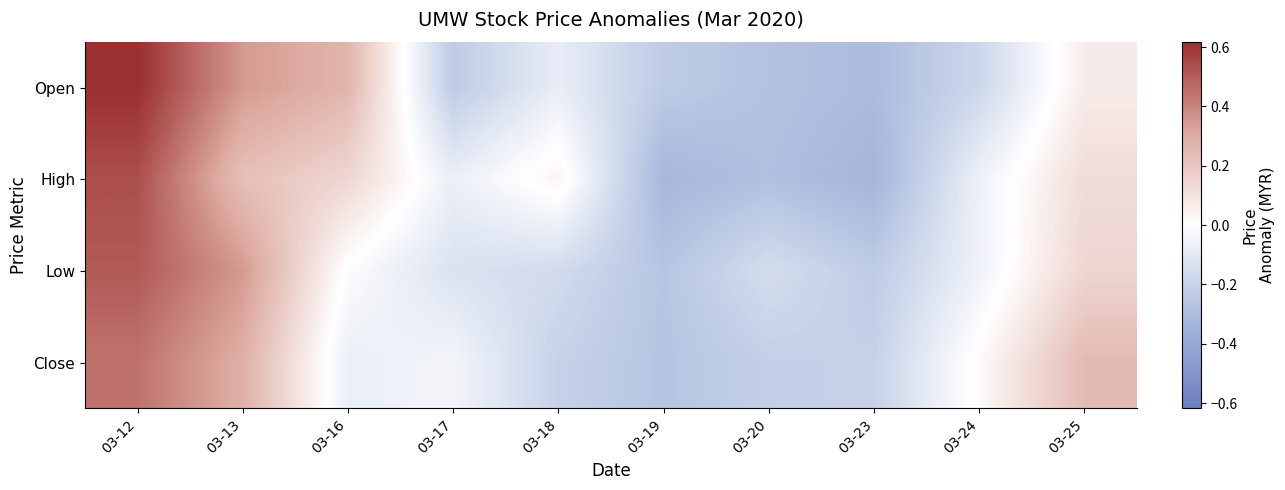

Reading left to right, list all the values displayed in this chart.

Open: 03-12=0.6	03-13=0.3	03-16=0.3	03-17=-0.2	03-18=-0.1	03-19=-0.2	03-20=-0.3	03-23=-0.3	03-24=-0.2	03-25=0.1
High: 03-12=0.5	03-13=0.2	03-16=0.1	03-17=-0.1	03-18=0.0	03-19=-0.3	03-20=-0.3	03-23=-0.3	03-24=-0.1	03-25=0.1
Low: 03-12=0.5	03-13=0.3	03-16=-0.0	03-17=-0.1	03-18=-0.2	03-19=-0.3	03-20=-0.2	03-23=-0.2	03-24=-0.1	03-25=0.1
Close: 03-12=0.4	03-13=0.3	03-16=-0.1	03-17=-0.0	03-18=-0.2	03-19=-0.3	03-20=-0.2	03-23=-0.2	03-24=0.0	03-25=0.2